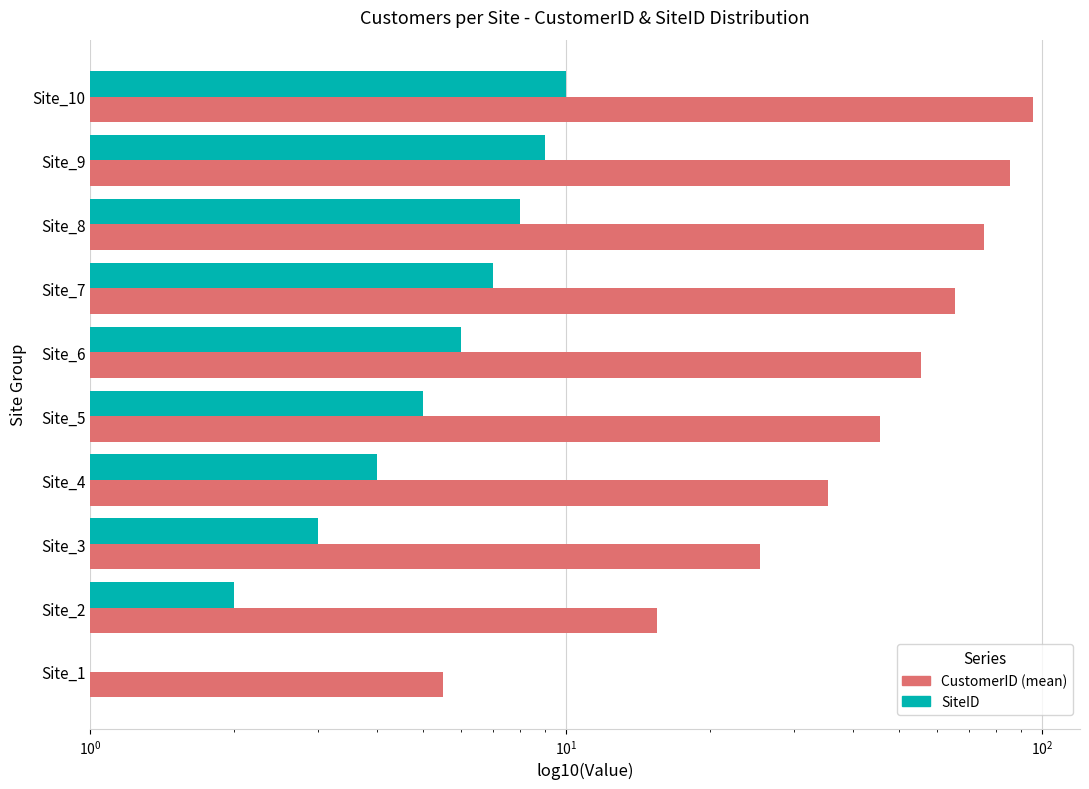

What is the total value across all series at Site_2?

17.5